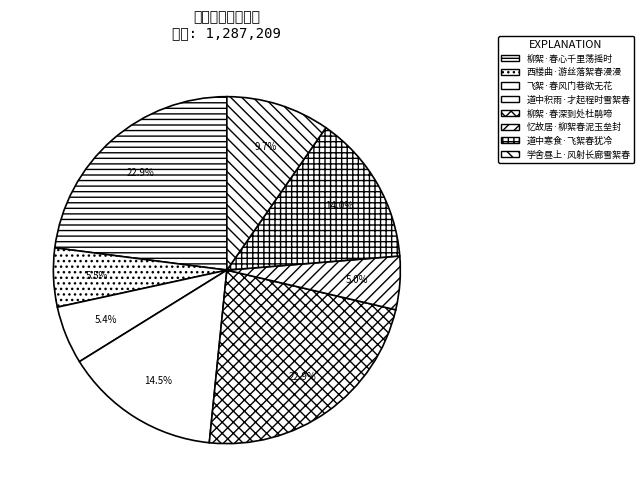

Count the number of slices in the pie.

8